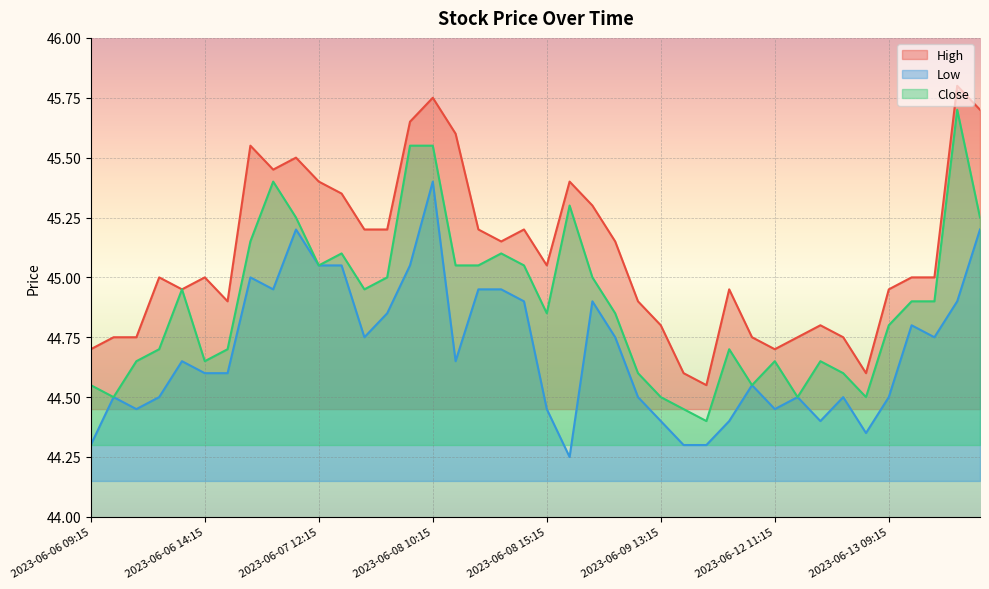

Reading left to right, extract all data points from this chart.

High: 2023-06-06 09:15=44.7	2023-06-06 10:15=44.8	2023-06-06 11:15=44.8	2023-06-06 12:15=45.0	2023-06-06 13:15=45.0	2023-06-06 14:15=45.0	2023-06-06 15:15=44.9	2023-06-07 09:15=45.5	2023-06-07 10:15=45.5	2023-06-07 11:15=45.5	2023-06-07 12:15=45.4	2023-06-07 13:15=45.3	2023-06-07 14:15=45.2	2023-06-07 15:15=45.2	2023-06-08 09:15=45.7	2023-06-08 10:15=45.8	2023-06-08 11:15=45.6	2023-06-08 12:15=45.2	2023-06-08 13:15=45.2	2023-06-08 14:15=45.2	2023-06-08 15:15=45.0	2023-06-09 09:15=45.4	2023-06-09 10:15=45.3	2023-06-09 11:15=45.2	2023-06-09 12:15=44.9	2023-06-09 13:15=44.8	2023-06-09 14:15=44.6	2023-06-09 15:15=44.5	2023-06-12 09:15=45.0	2023-06-12 10:15=44.8	2023-06-12 11:15=44.7	2023-06-12 12:15=44.8	2023-06-12 13:15=44.8	2023-06-12 14:15=44.8	2023-06-12 15:15=44.6	2023-06-13 09:15=45.0	2023-06-13 10:15=45.0	2023-06-13 11:15=45.0	2023-06-13 12:15=45.8	2023-06-13 13:15=45.7
Low: 2023-06-06 09:15=44.3	2023-06-06 10:15=44.5	2023-06-06 11:15=44.5	2023-06-06 12:15=44.5	2023-06-06 13:15=44.7	2023-06-06 14:15=44.6	2023-06-06 15:15=44.6	2023-06-07 09:15=45.0	2023-06-07 10:15=45.0	2023-06-07 11:15=45.2	2023-06-07 12:15=45.0	2023-06-07 13:15=45.0	2023-06-07 14:15=44.8	2023-06-07 15:15=44.8	2023-06-08 09:15=45.0	2023-06-08 10:15=45.4	2023-06-08 11:15=44.7	2023-06-08 12:15=45.0	2023-06-08 13:15=45.0	2023-06-08 14:15=44.9	2023-06-08 15:15=44.5	2023-06-09 09:15=44.2	2023-06-09 10:15=44.9	2023-06-09 11:15=44.8	2023-06-09 12:15=44.5	2023-06-09 13:15=44.4	2023-06-09 14:15=44.3	2023-06-09 15:15=44.3	2023-06-12 09:15=44.4	2023-06-12 10:15=44.5	2023-06-12 11:15=44.5	2023-06-12 12:15=44.5	2023-06-12 13:15=44.4	2023-06-12 14:15=44.5	2023-06-12 15:15=44.3	2023-06-13 09:15=44.5	2023-06-13 10:15=44.8	2023-06-13 11:15=44.8	2023-06-13 12:15=44.9	2023-06-13 13:15=45.2
Close: 2023-06-06 09:15=44.5	2023-06-06 10:15=44.5	2023-06-06 11:15=44.7	2023-06-06 12:15=44.7	2023-06-06 13:15=45.0	2023-06-06 14:15=44.7	2023-06-06 15:15=44.7	2023-06-07 09:15=45.2	2023-06-07 10:15=45.4	2023-06-07 11:15=45.2	2023-06-07 12:15=45.0	2023-06-07 13:15=45.1	2023-06-07 14:15=45.0	2023-06-07 15:15=45.0	2023-06-08 09:15=45.5	2023-06-08 10:15=45.5	2023-06-08 11:15=45.0	2023-06-08 12:15=45.0	2023-06-08 13:15=45.1	2023-06-08 14:15=45.0	2023-06-08 15:15=44.8	2023-06-09 09:15=45.3	2023-06-09 10:15=45.0	2023-06-09 11:15=44.8	2023-06-09 12:15=44.6	2023-06-09 13:15=44.5	2023-06-09 14:15=44.5	2023-06-09 15:15=44.4	2023-06-12 09:15=44.7	2023-06-12 10:15=44.5	2023-06-12 11:15=44.7	2023-06-12 12:15=44.5	2023-06-12 13:15=44.7	2023-06-12 14:15=44.6	2023-06-12 15:15=44.5	2023-06-13 09:15=44.8	2023-06-13 10:15=44.9	2023-06-13 11:15=44.9	2023-06-13 12:15=45.7	2023-06-13 13:15=45.2